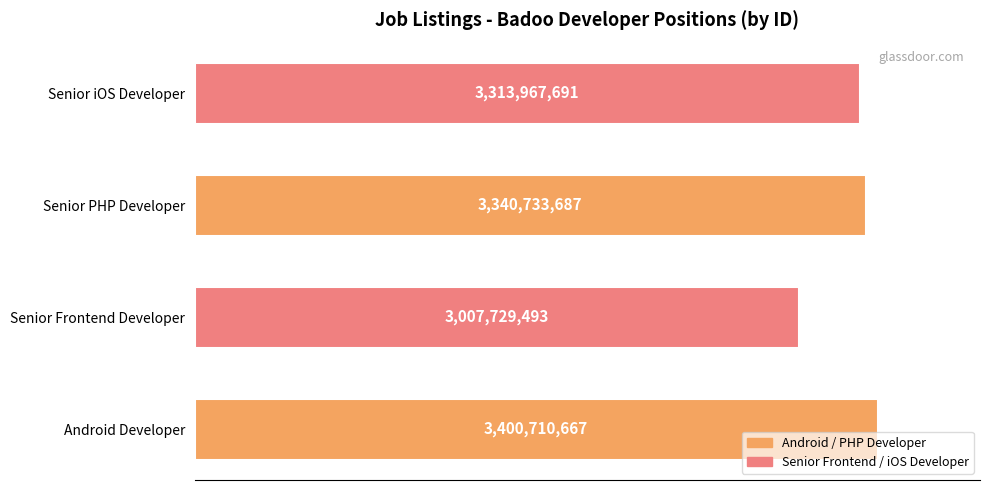

List the labels in order of value, largest first.

Android Developer, Senior PHP Developer, Senior iOS Developer, Senior Frontend Developer